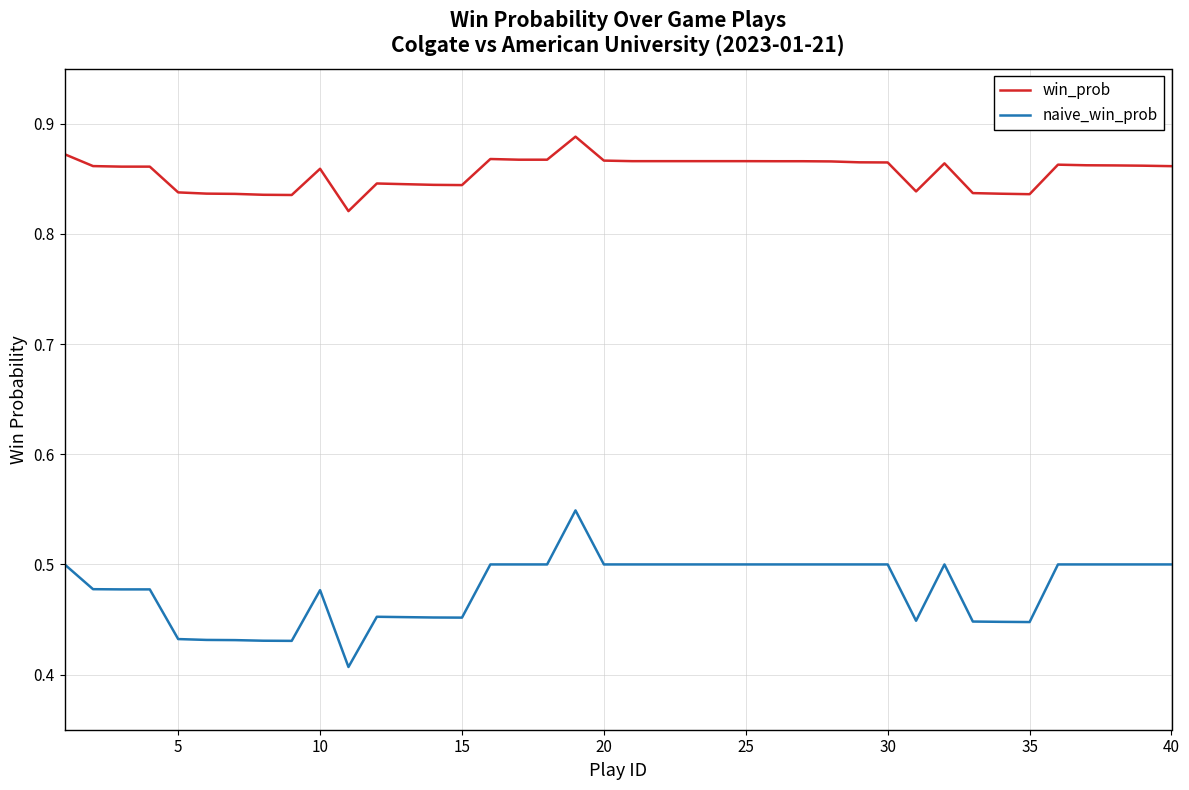

List the series in order of their overall mean, lowest first.

naive_win_prob, win_prob